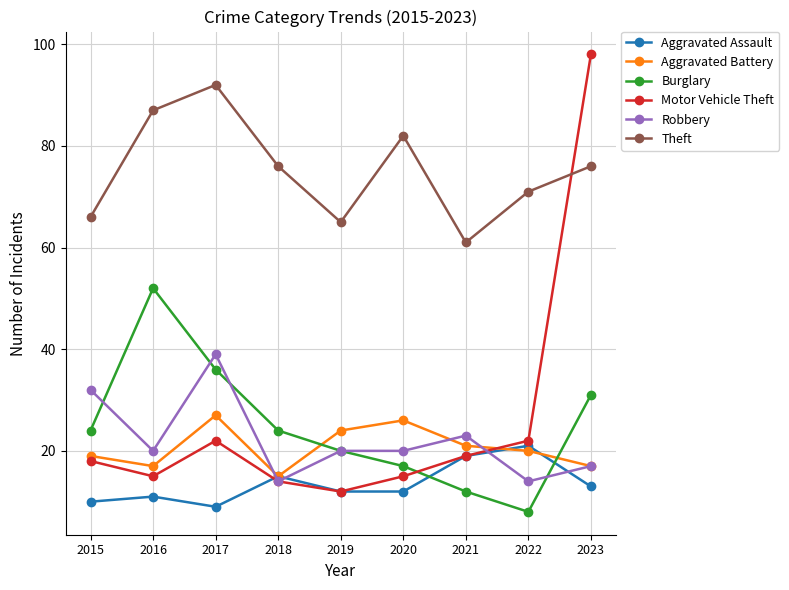

How many distinct data groups are displayed?

6